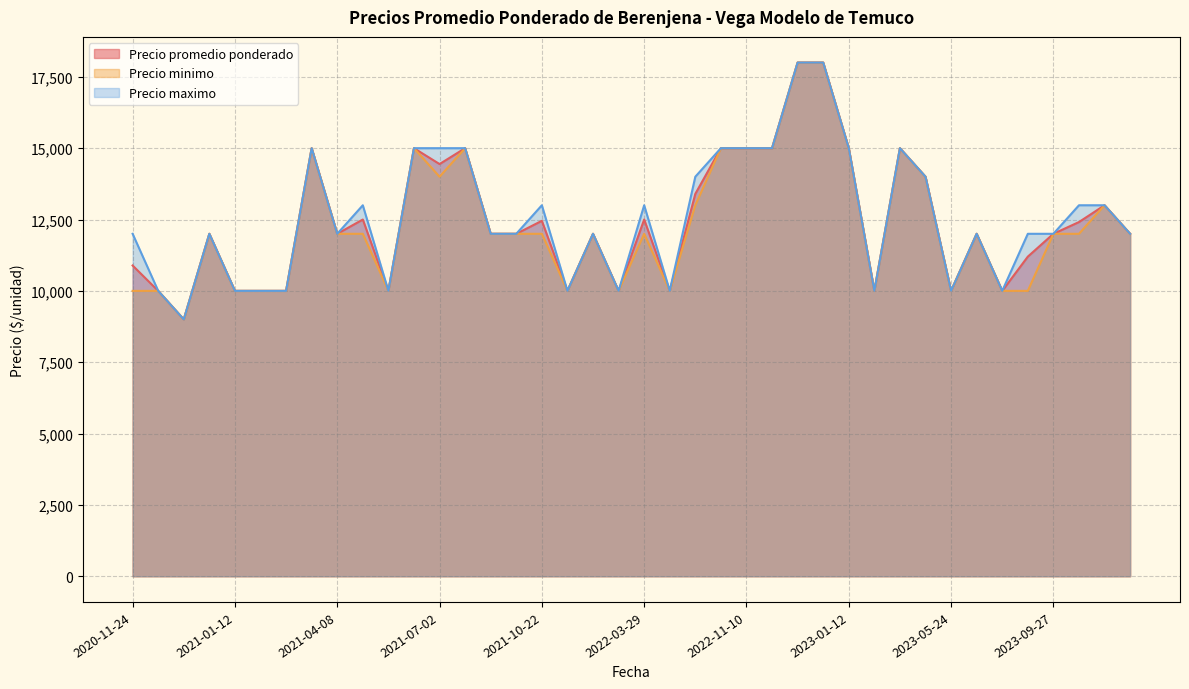

Is it true that Precio minimo equals 4457 at 2023-07-07?

False